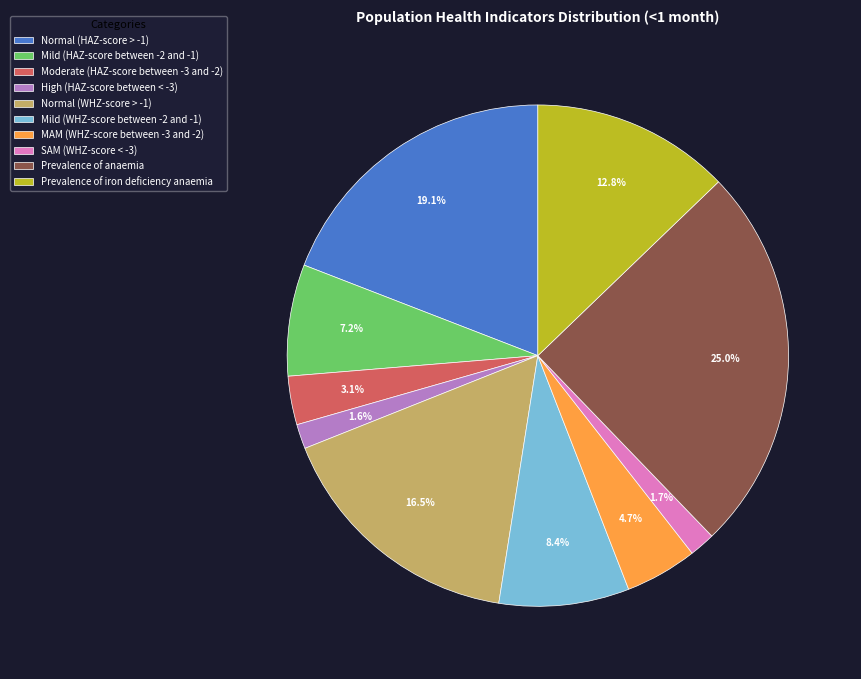

To the nearest percent, what portion does Moderate (HAZ-score between -3 and -2) represent?

3%